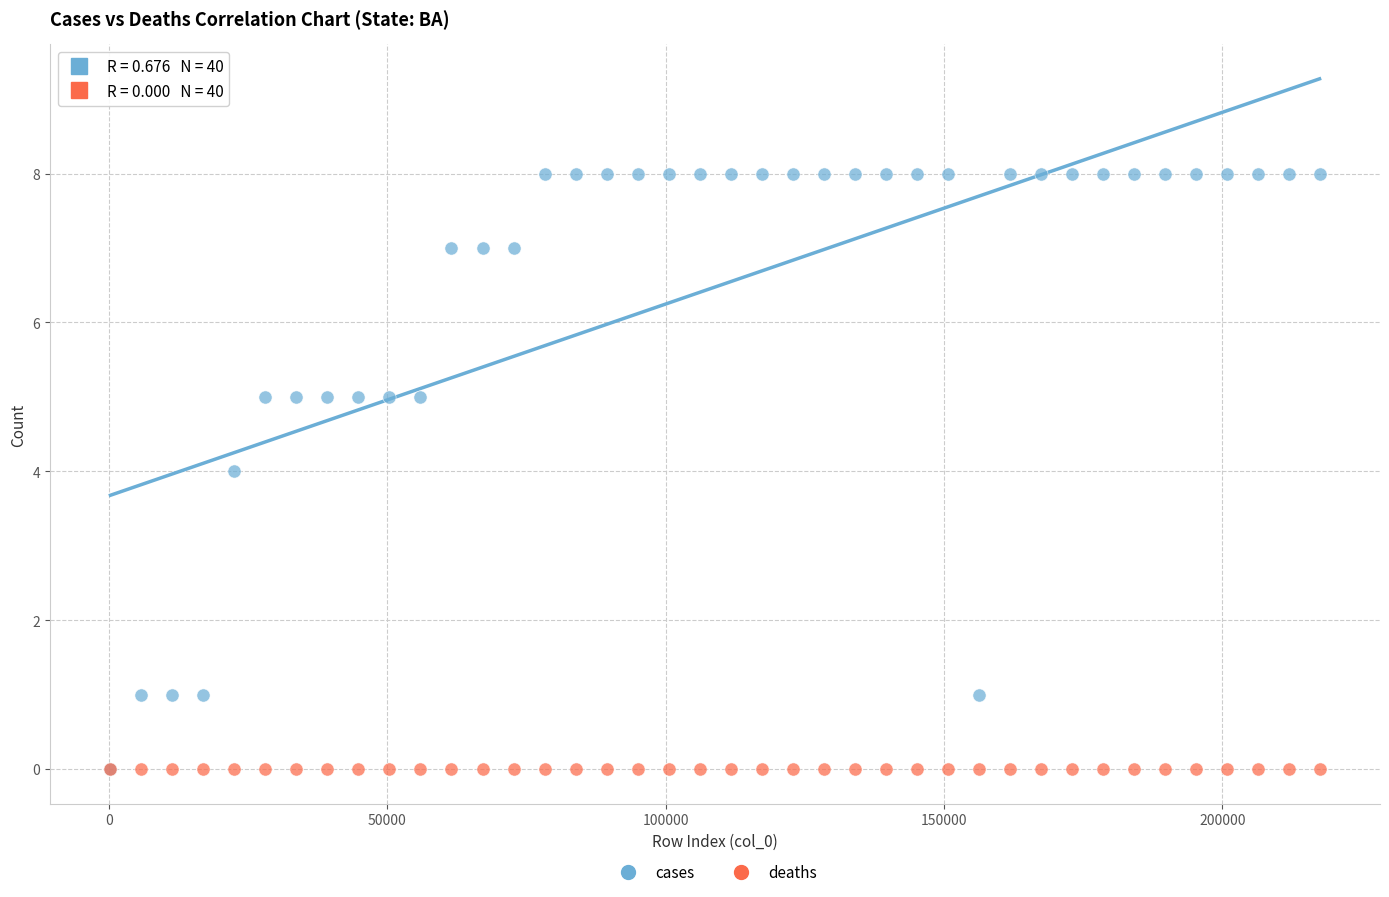

What are all the series names shown in the legend?

cases, deaths